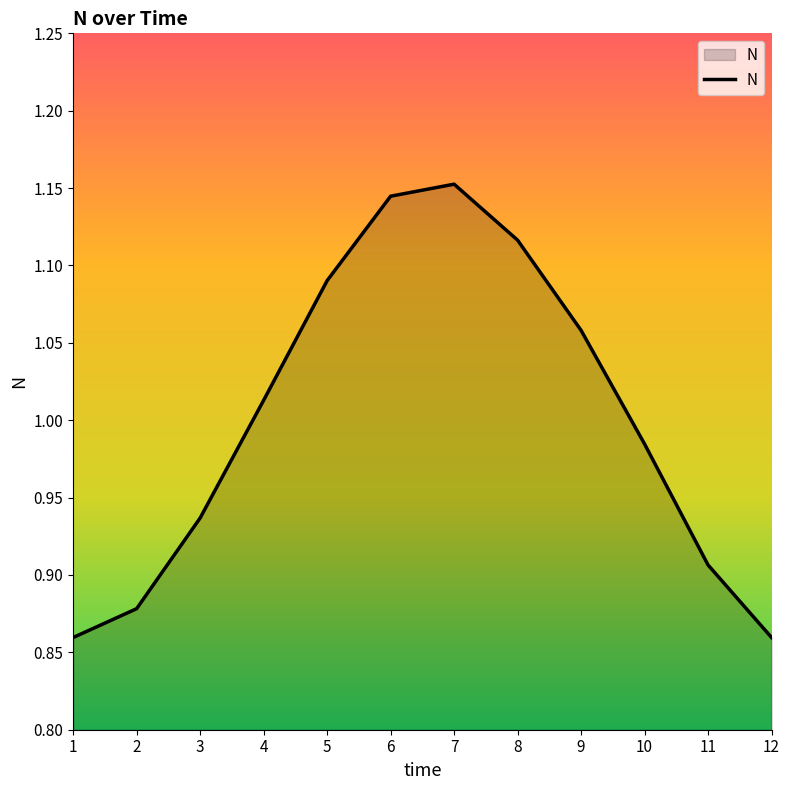

The chart shows a value of 0.6 at 1. True or false?

False